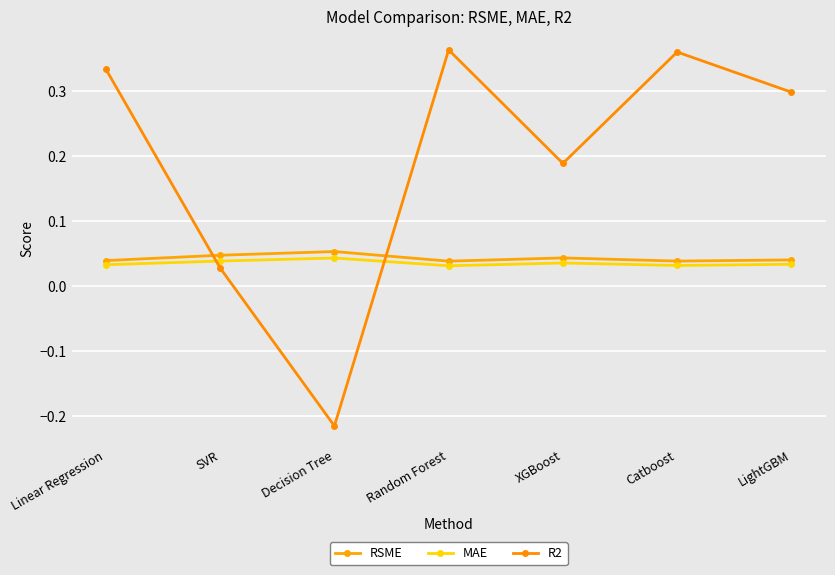

Which series changed the most between Linear Regression and Catboost?

R2